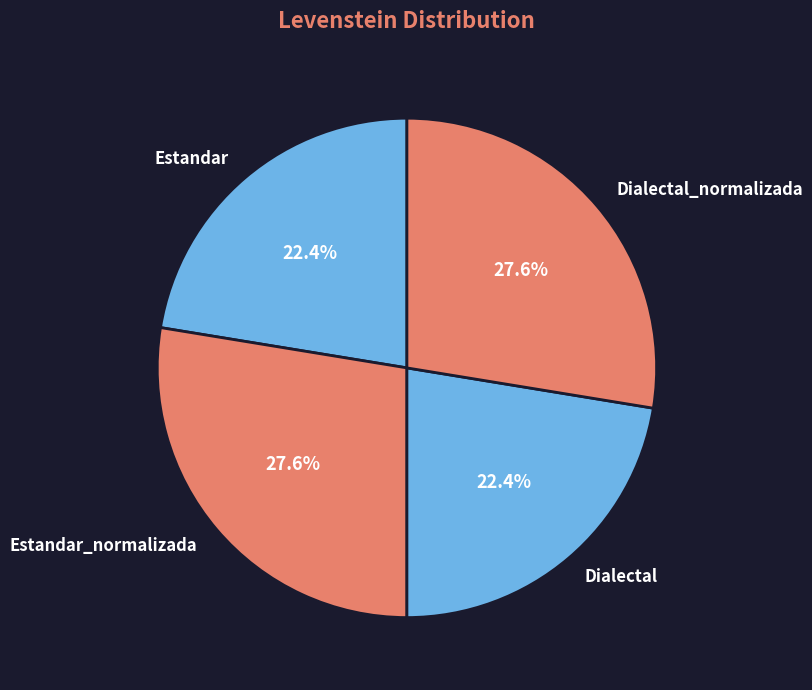

What percentage do Estandar_normalizada and Dialectal_normalizada together represent?

55.2%